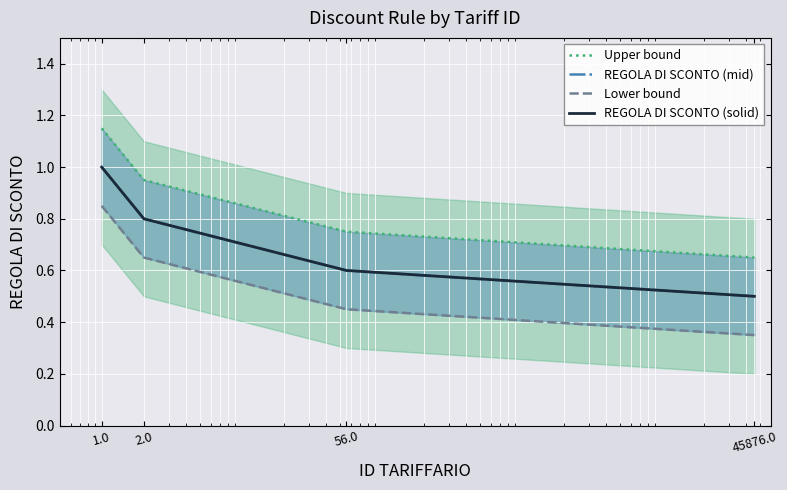

What is the minimum value for Upper bound?

0.7